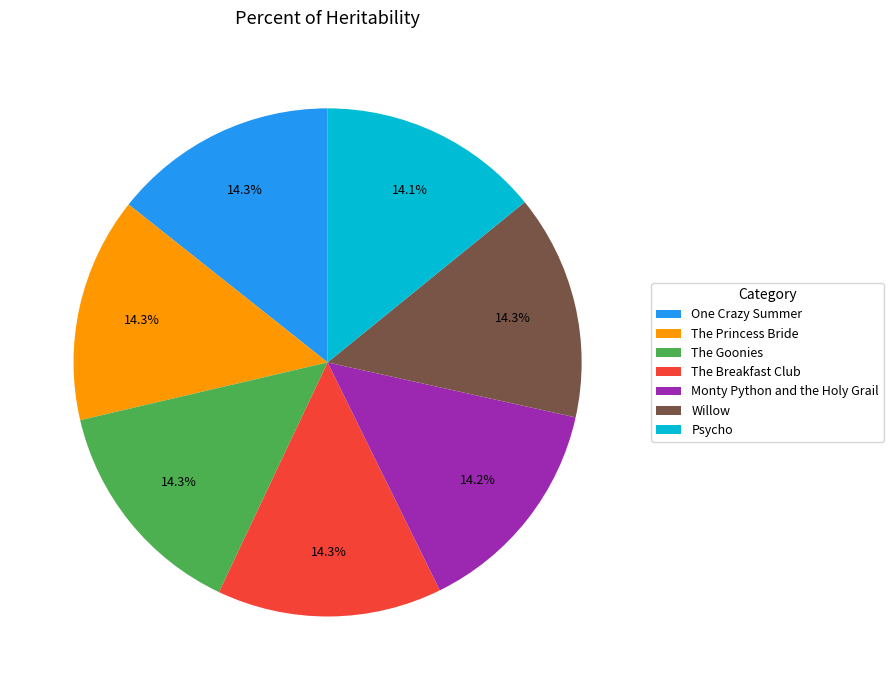

Does Monty Python and the Holy Grail represent more than half of the total?

No